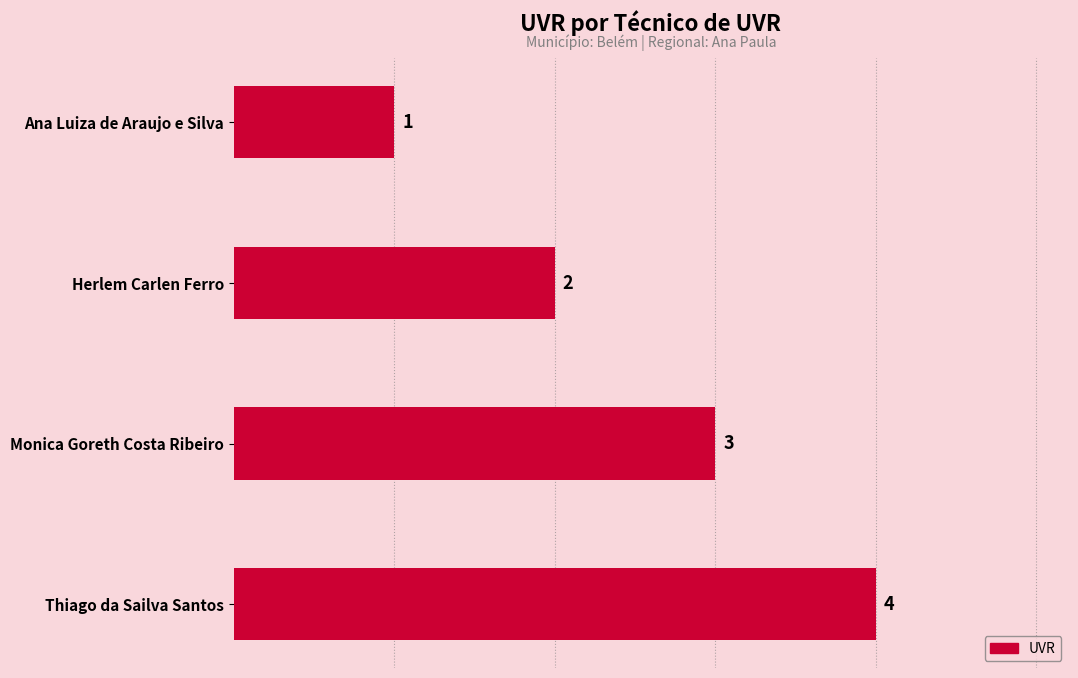

What position from the top is Thiago da Sailva Santos?

4